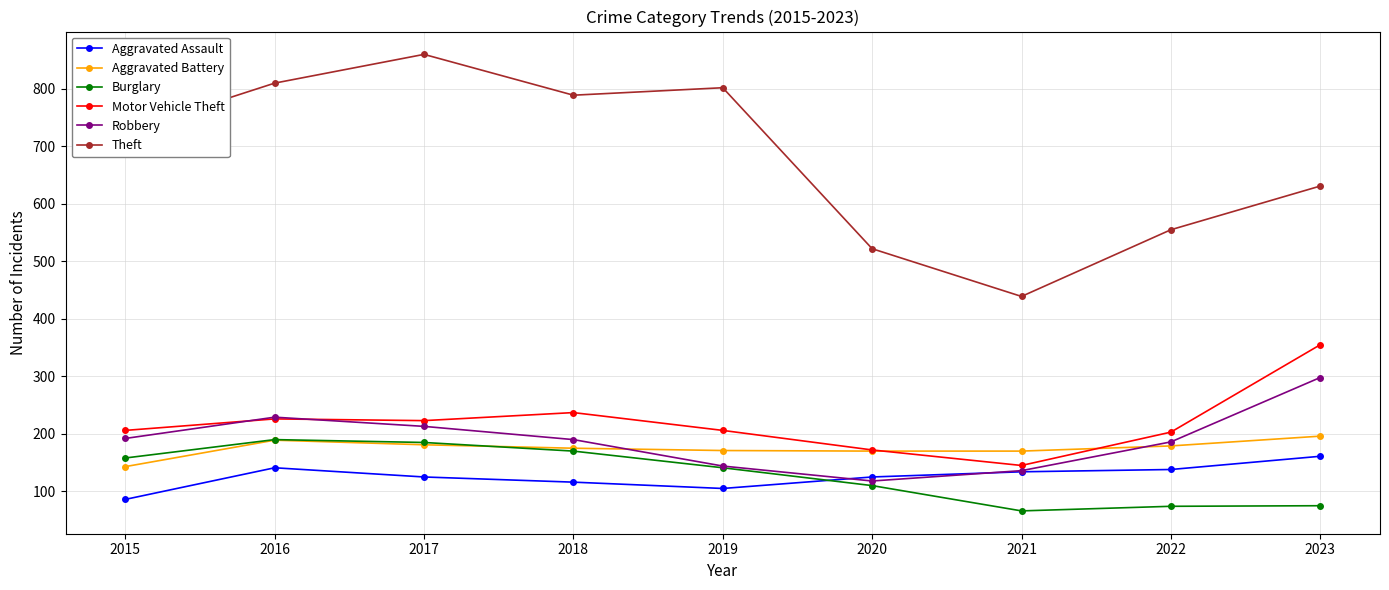

The Burglary series shows 74 at 2022. True or false?

True